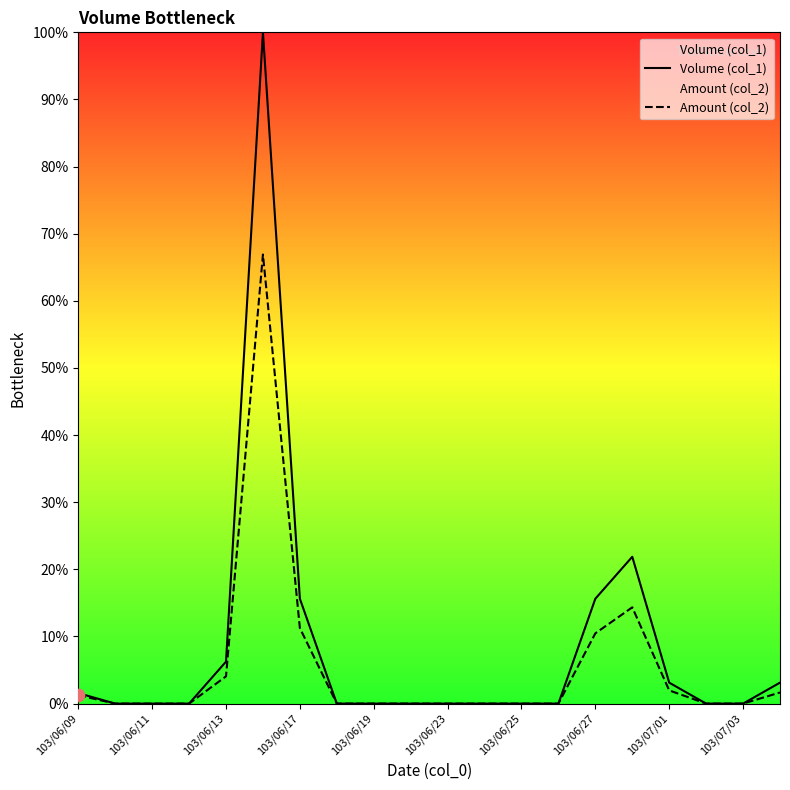

Which series has the largest Y range (max minus min)?

Volume (col_1)